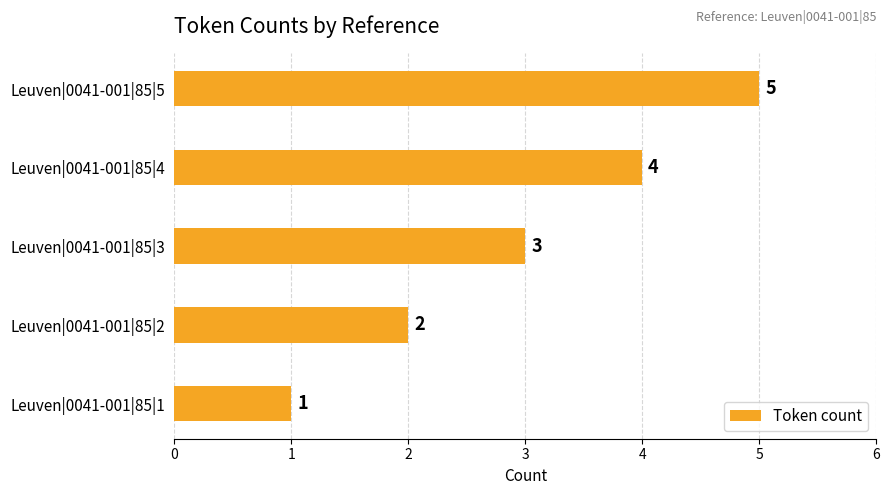

True or false: the data shows 0 at Leuven|0041-001|85|1.

False